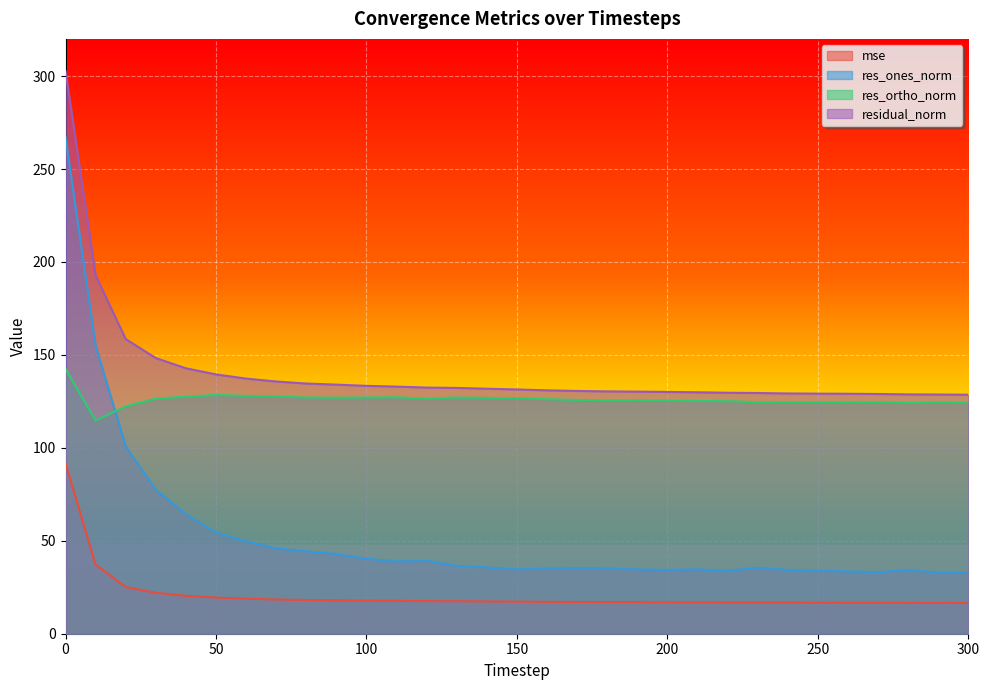

How many lines are shown in the chart?

4